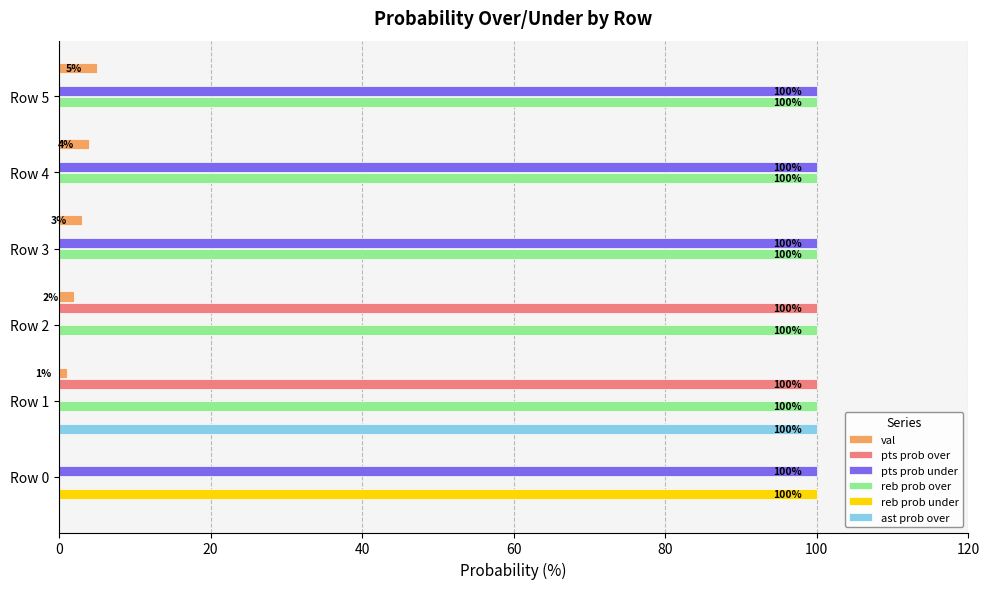

What is the greatest value displayed?

100